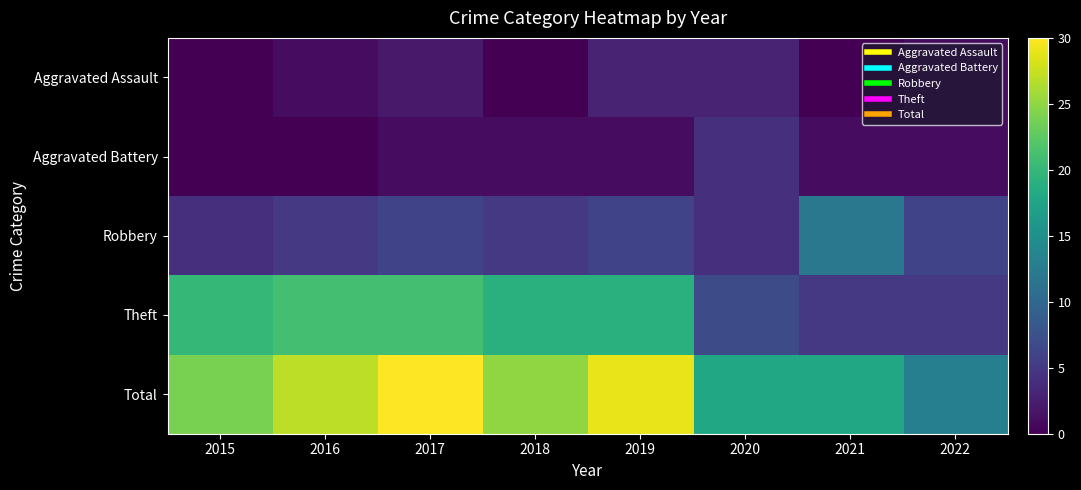

At which category does the chart reach its peak across all series?

2017